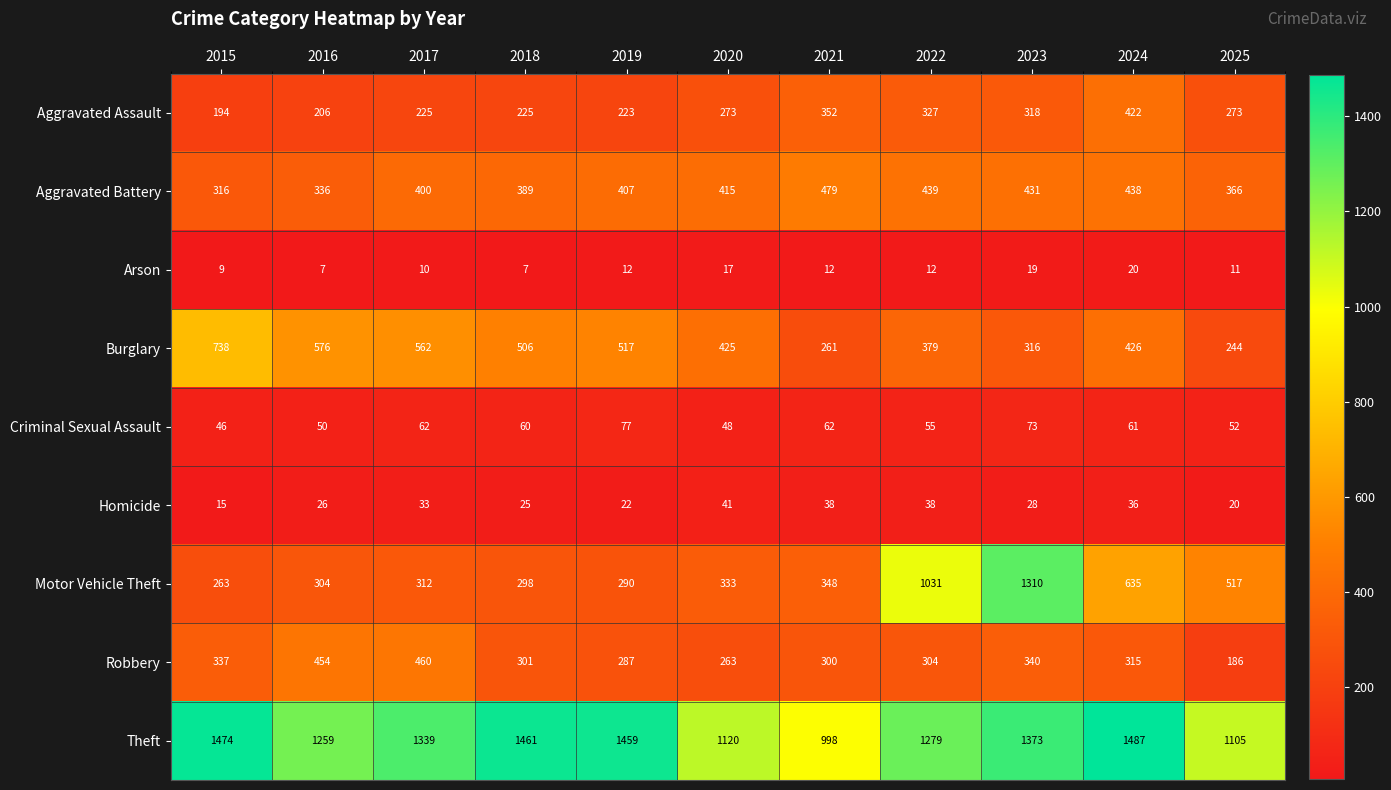

Where is Robbery nearest to the value 323?

2024